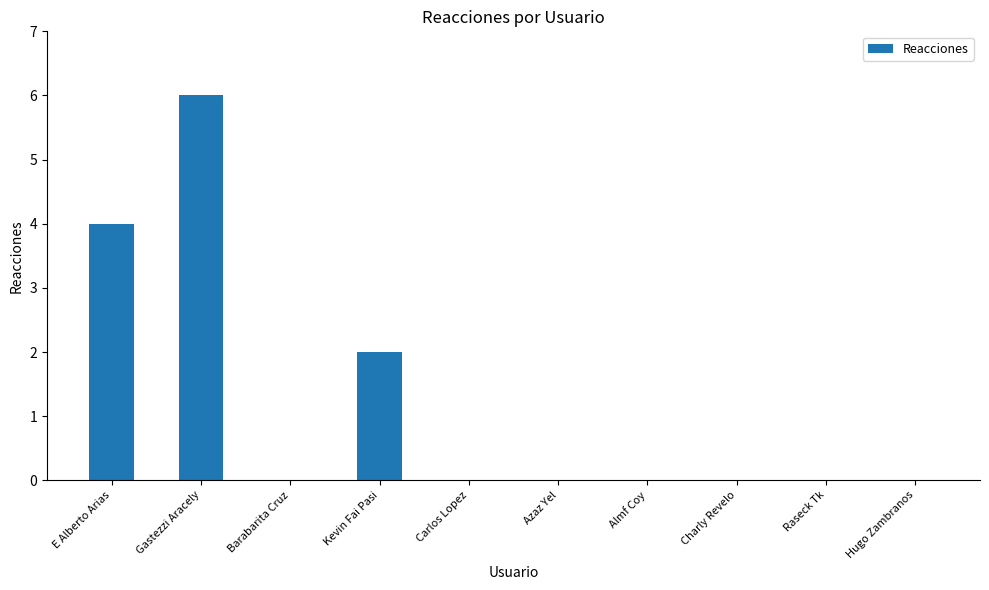

The chart shows a value of 0 at Charly Revelo. True or false?

True